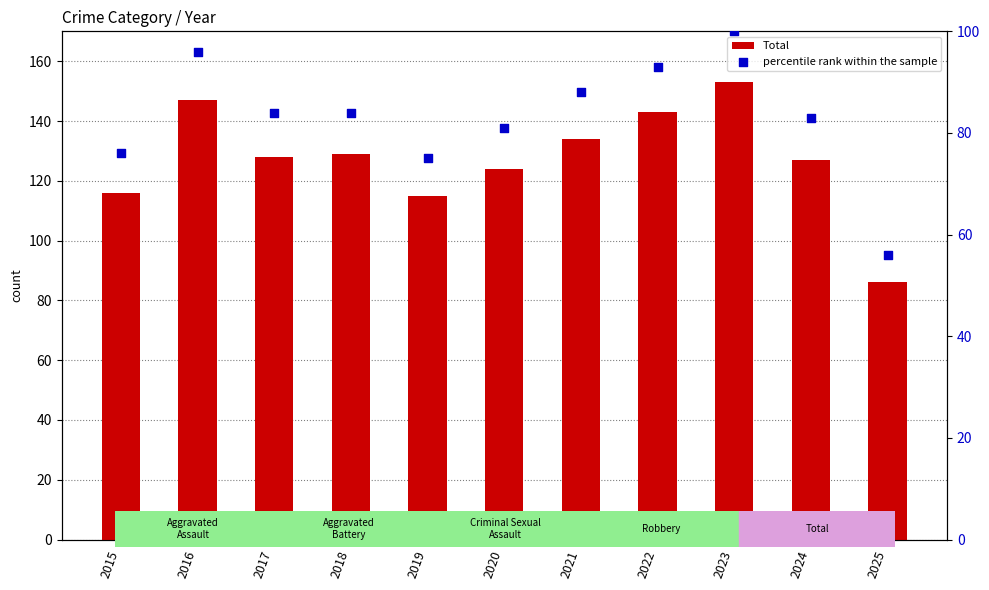

Which series has the widest spread of Y values?

Total